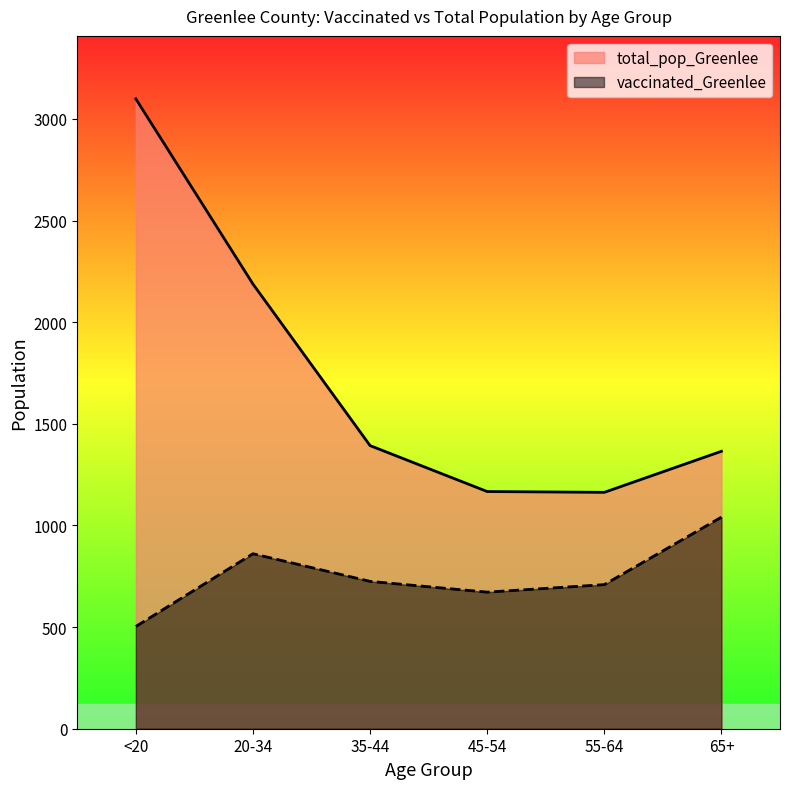

What is the difference between the maximum and minimum values in the vaccinated_Greenlee series?

538